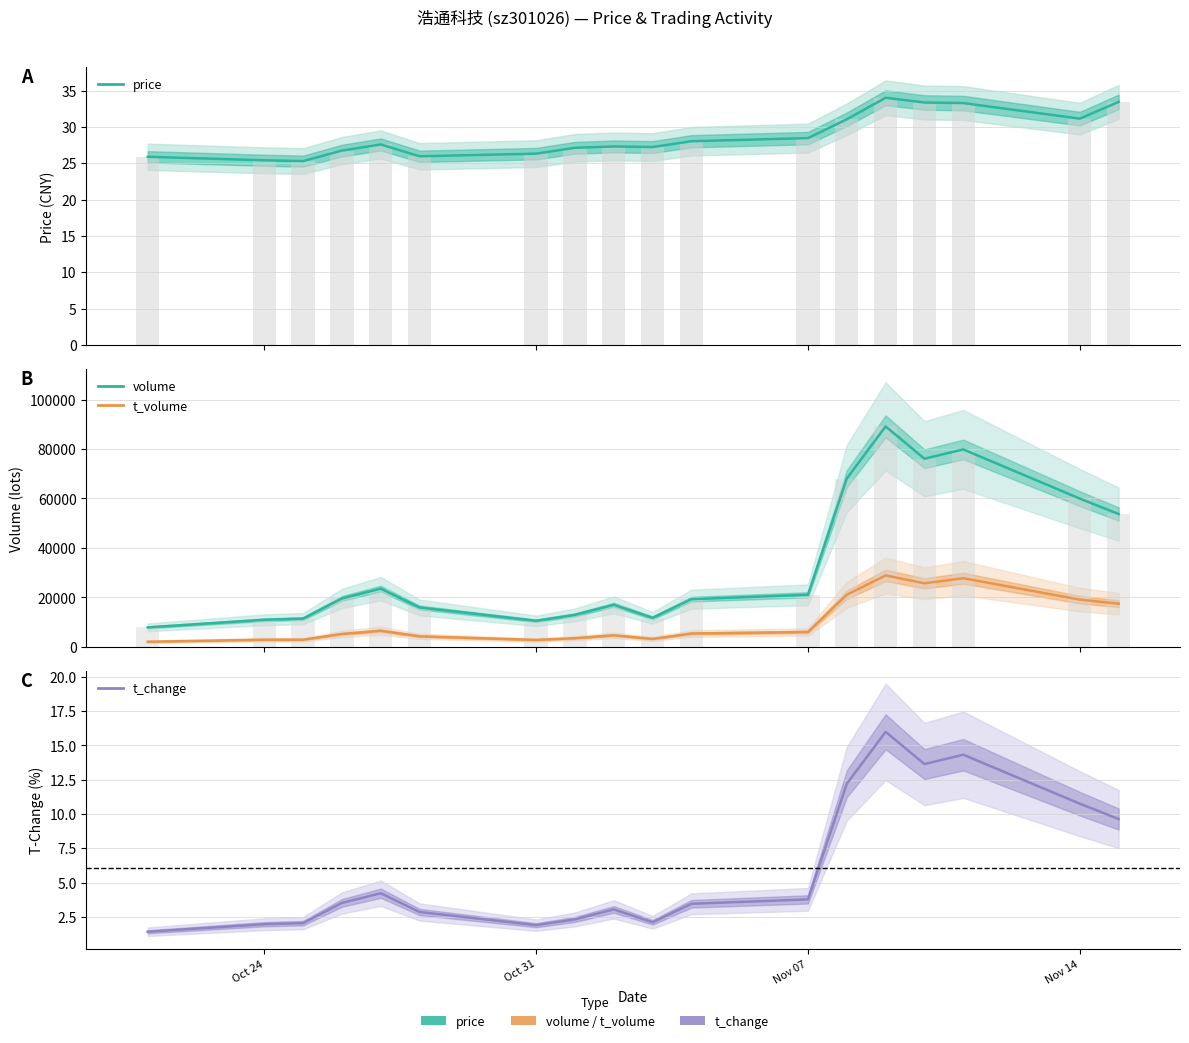

Which series has the largest total across all categories?

volume